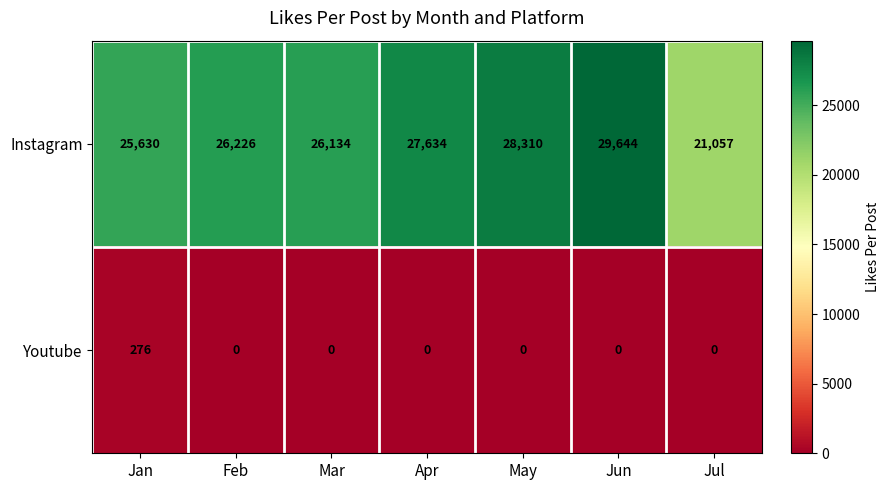

Reading left to right, extract all data points from this chart.

Instagram: Jan=25630	Feb=26226	Mar=26134	Apr=27634	May=28310	Jun=29644	Jul=21057
Youtube: Jan=276	Feb=0	Mar=0	Apr=0	May=0	Jun=0	Jul=0